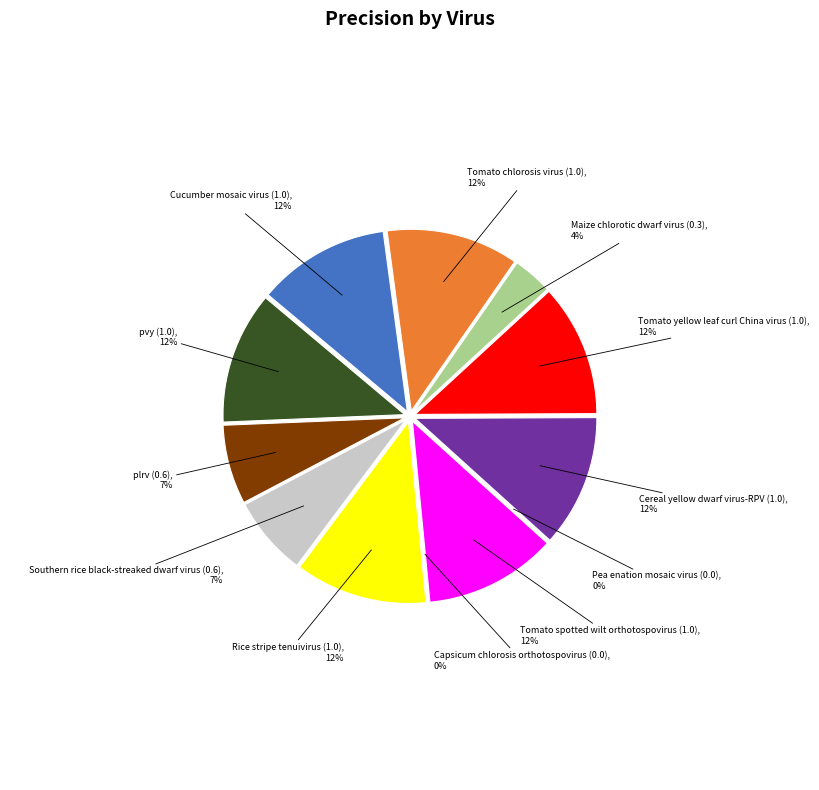

To the nearest percent, what is the average slice percentage?

8%